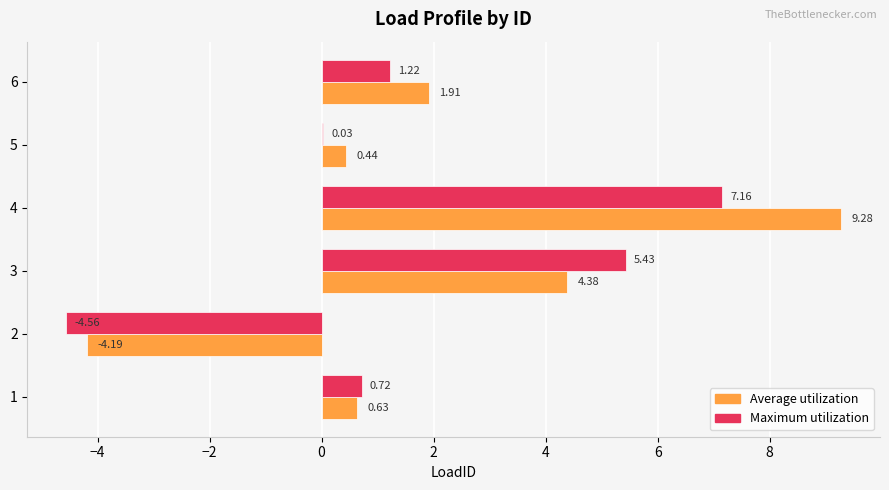

Where is Maximum utilization nearest to the value 1?

6